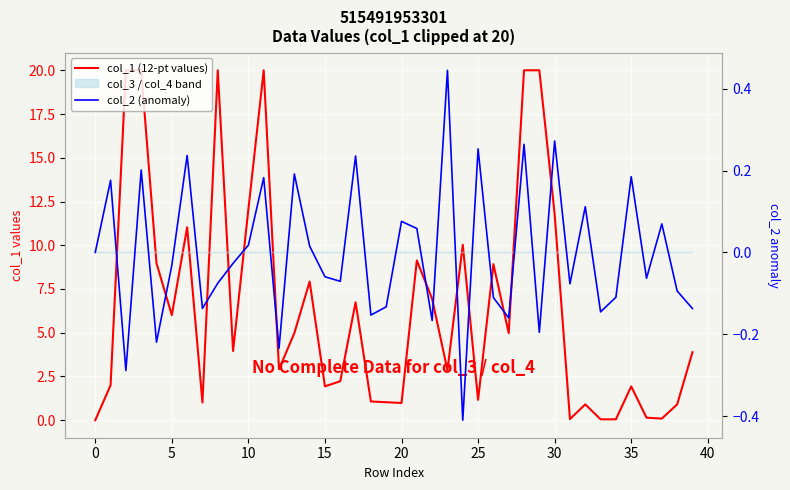

True or false: col_2 (anomaly) and col_1 (12-pt values) intersect in this chart.

False